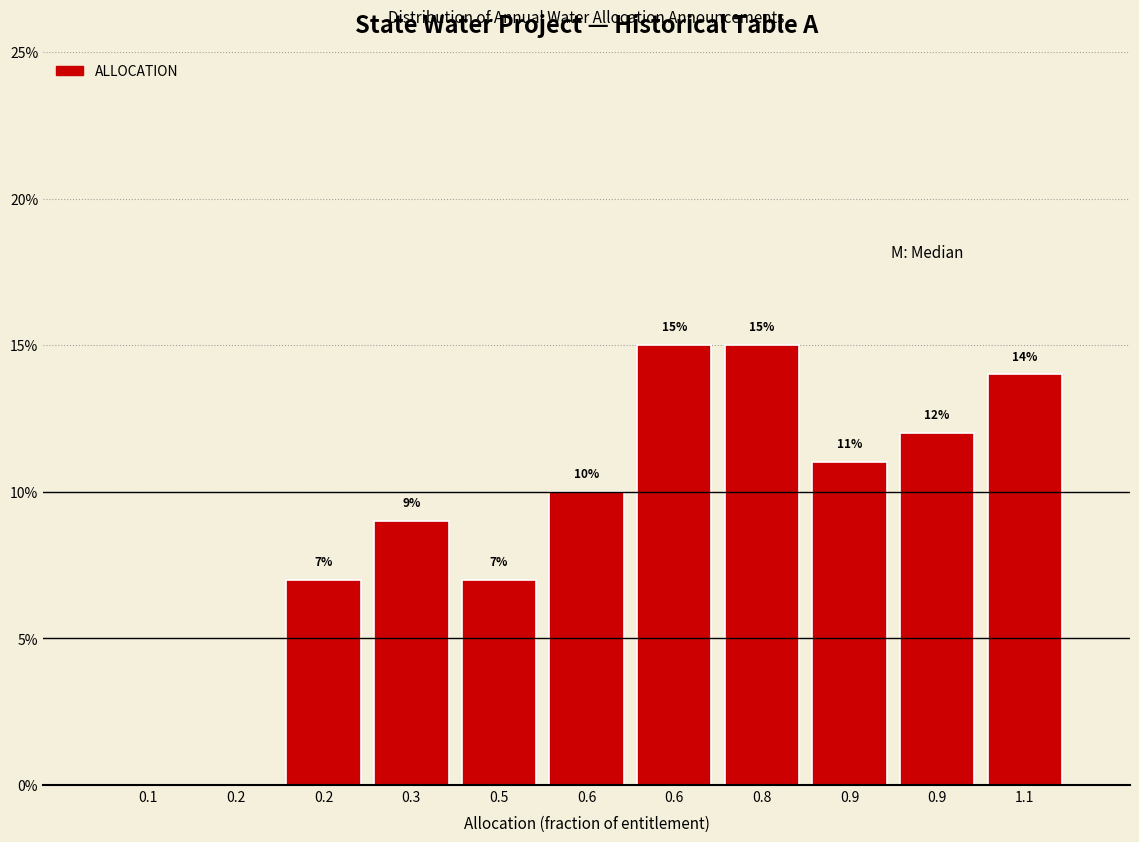

How many data points does each series have?

11